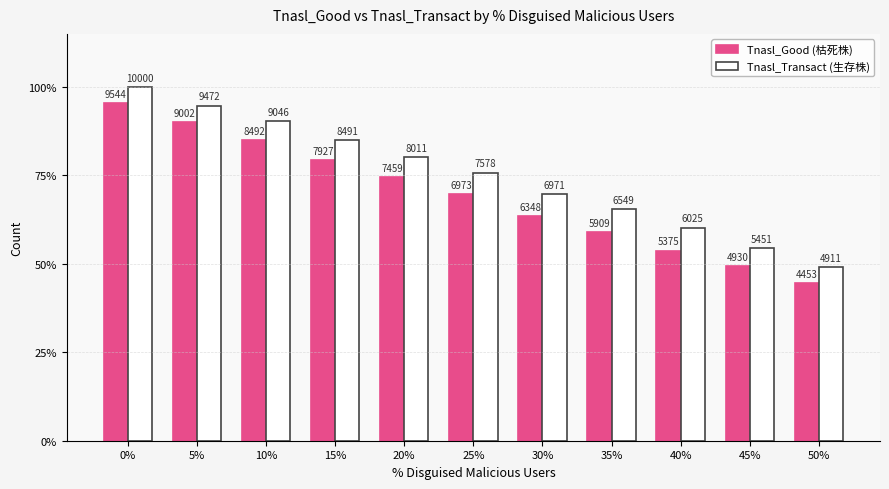

The Tnasl_Transact series shows 9472 at 5%. True or false?

True